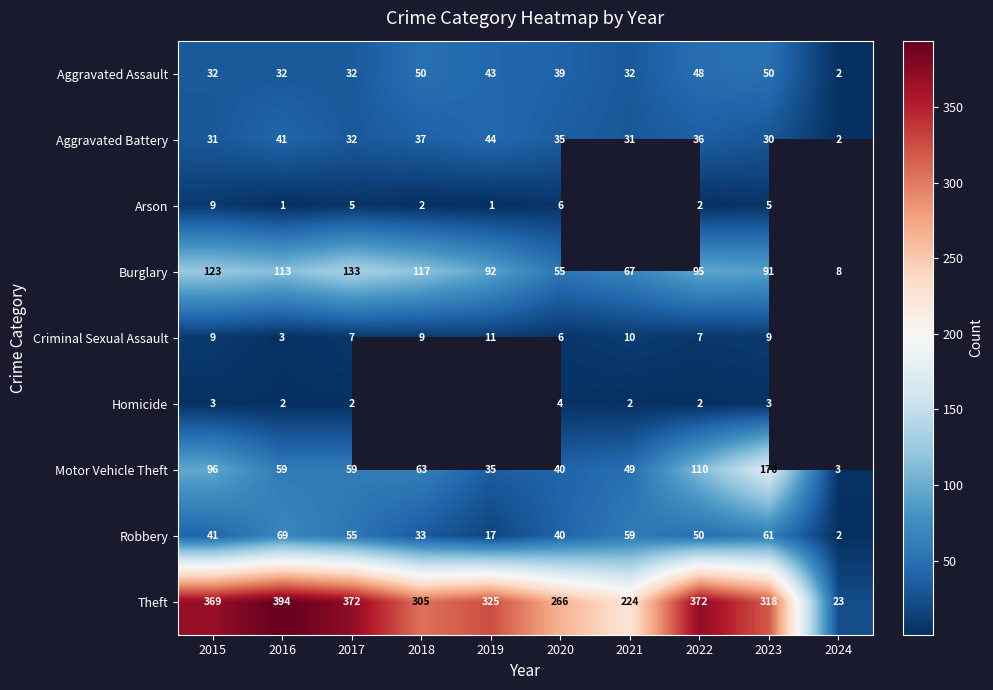

What is the spread (max minus min) of values at 2017?

370